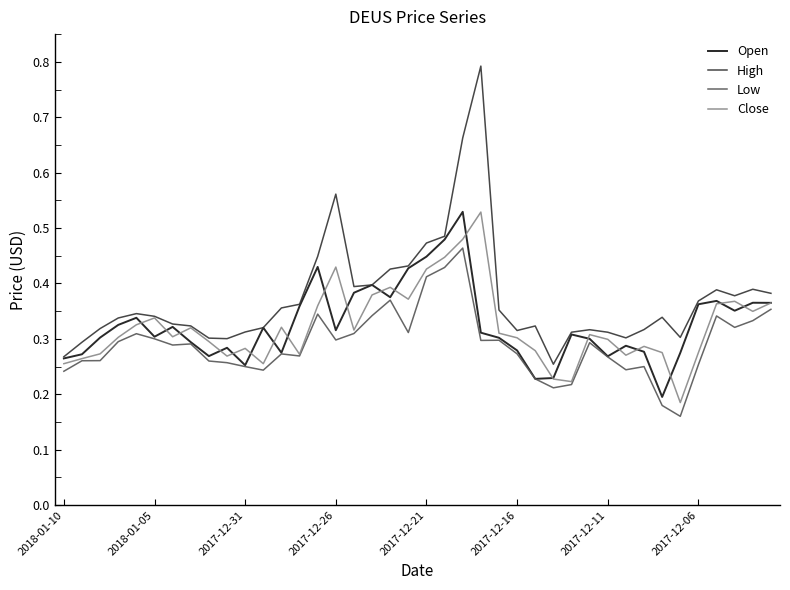

Which series has the largest total across all categories?

High